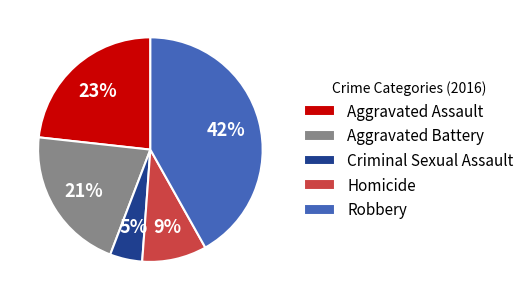

What percentage is the Aggravated Battery slice, to the nearest percent?

21%